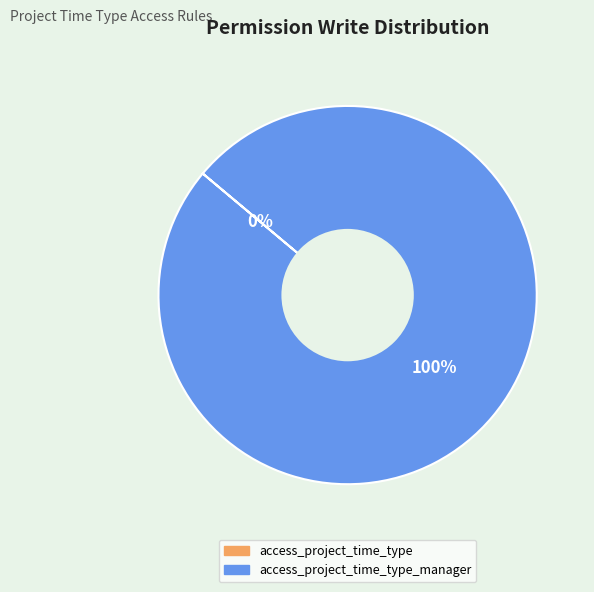

Do access_project_time_type_manager and access_project_time_type together represent more than half of the pie?

Yes